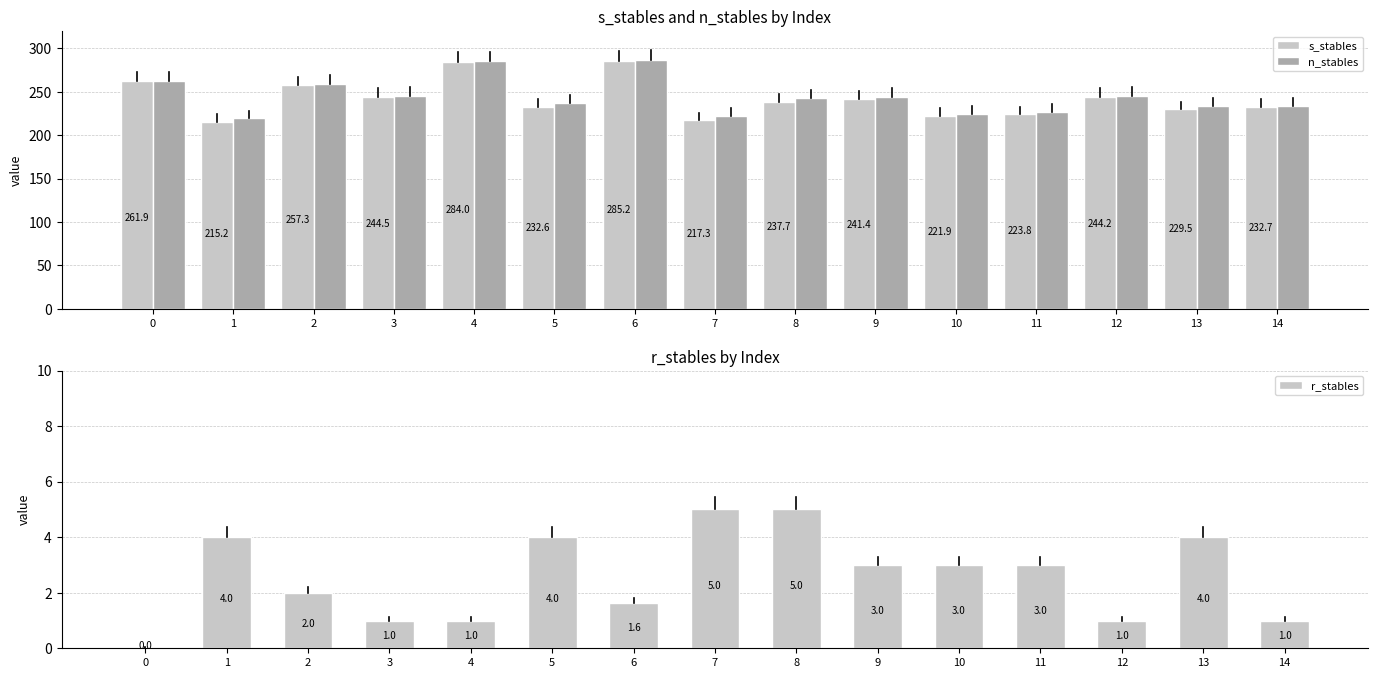

How many data points in r_stables are less than 3?

7